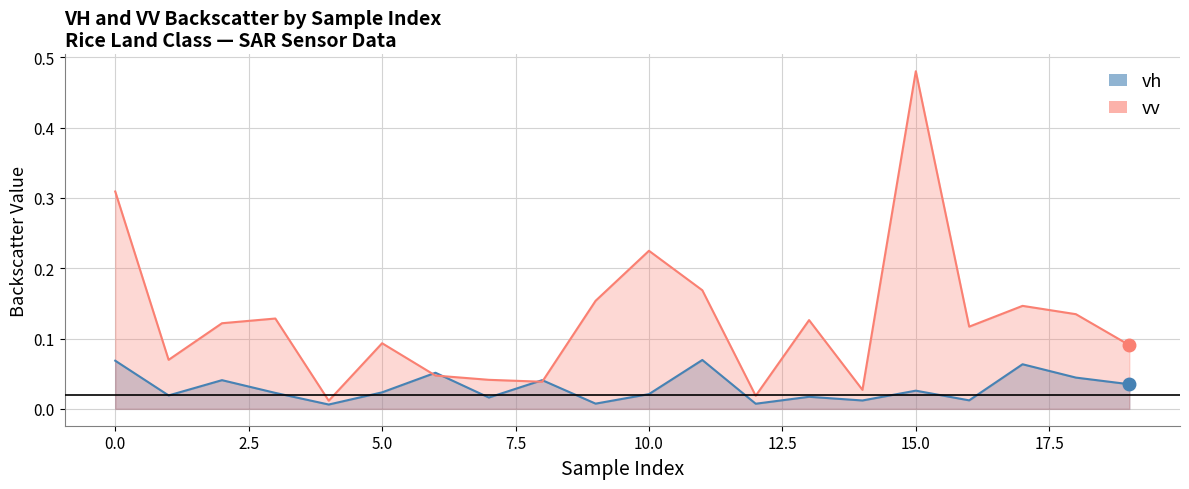

What is the difference between the second highest and minimum values in the vh series?

0.1